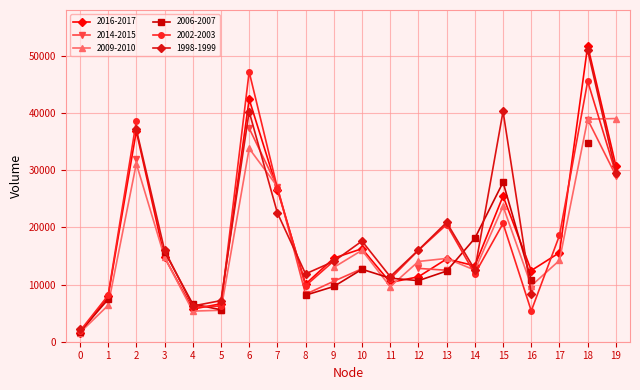

What is the maximum value for 1998-1999?

50962